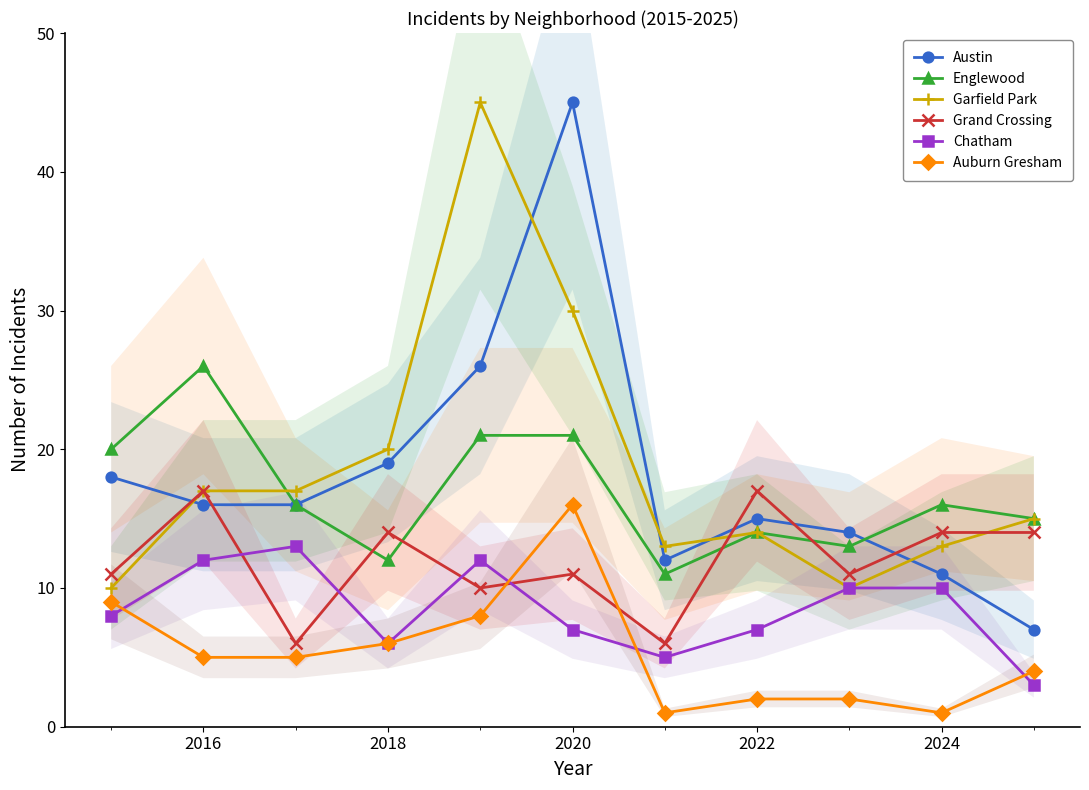

What is the minimum value for Austin?

7